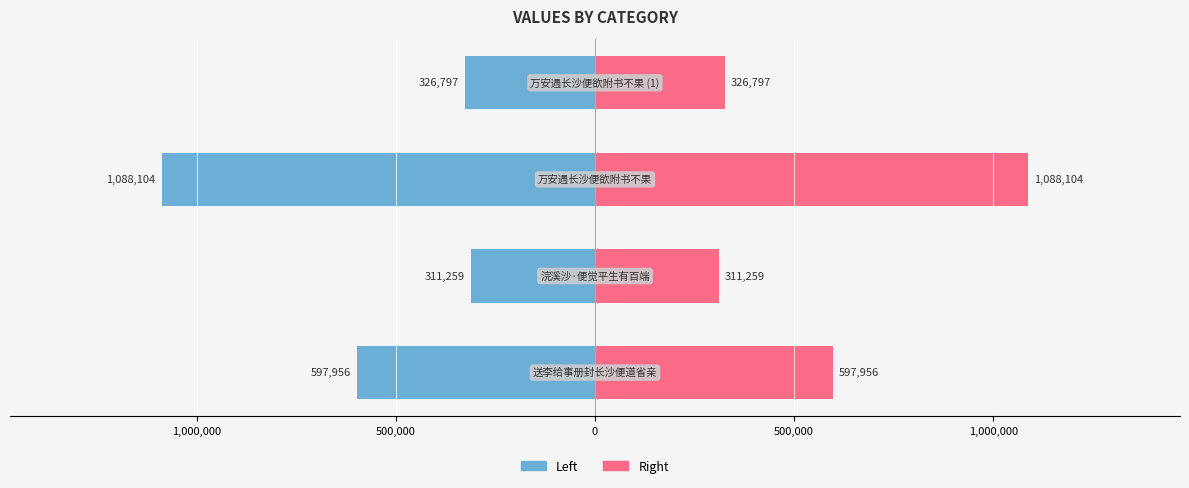

The value of col_0 (left) at 0 is -480442. True or false?

False